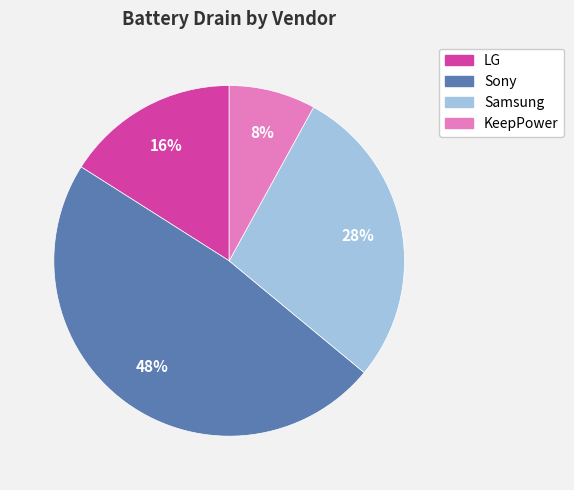

Combined, do Samsung and KeepPower account for over 50%?

No